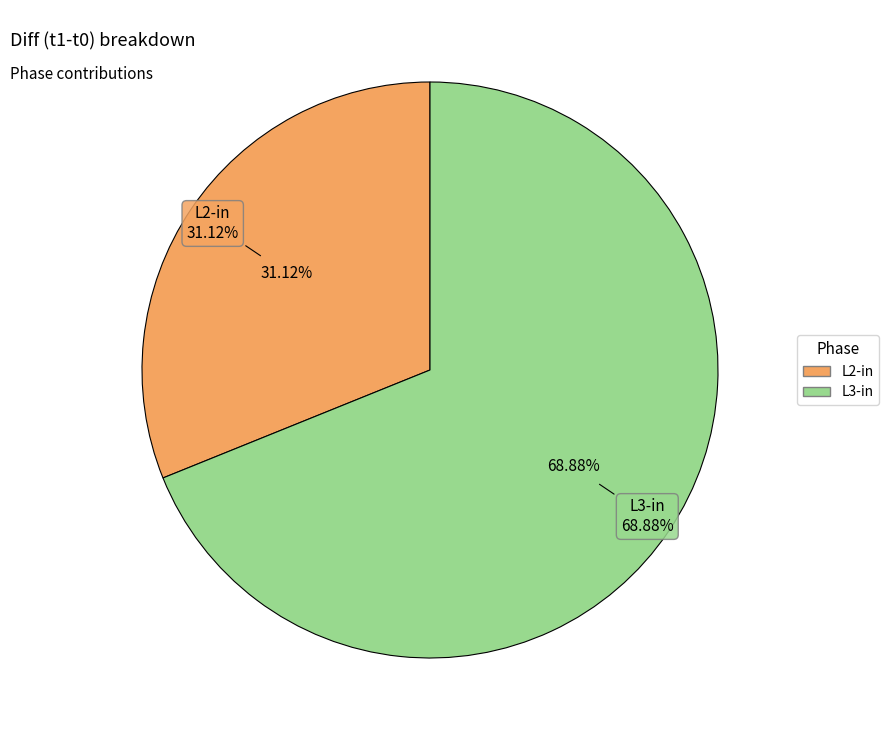

To the nearest percent, what is the combined percentage of L3-in and L2-in?

100%